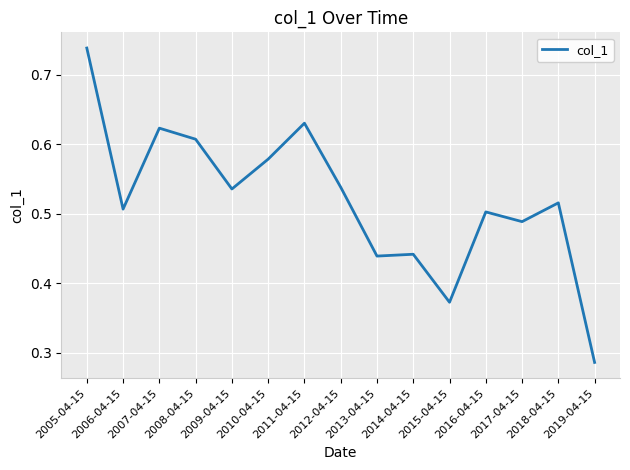

True or false: the data shows 0.7 at 2005-04-15.

True